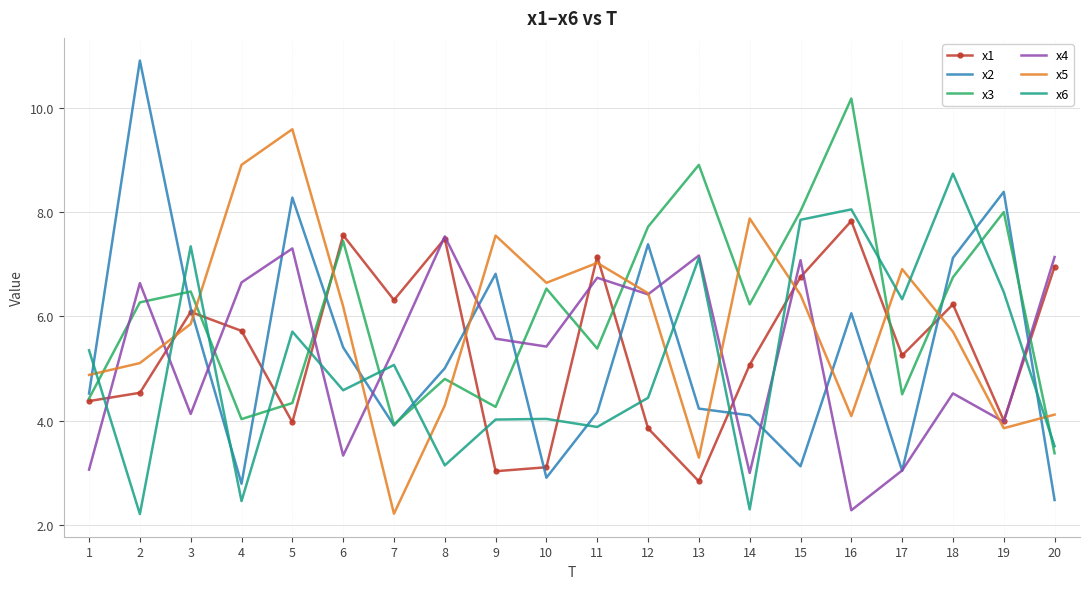

Is it true that x1 equals 10.4 at 15?

False